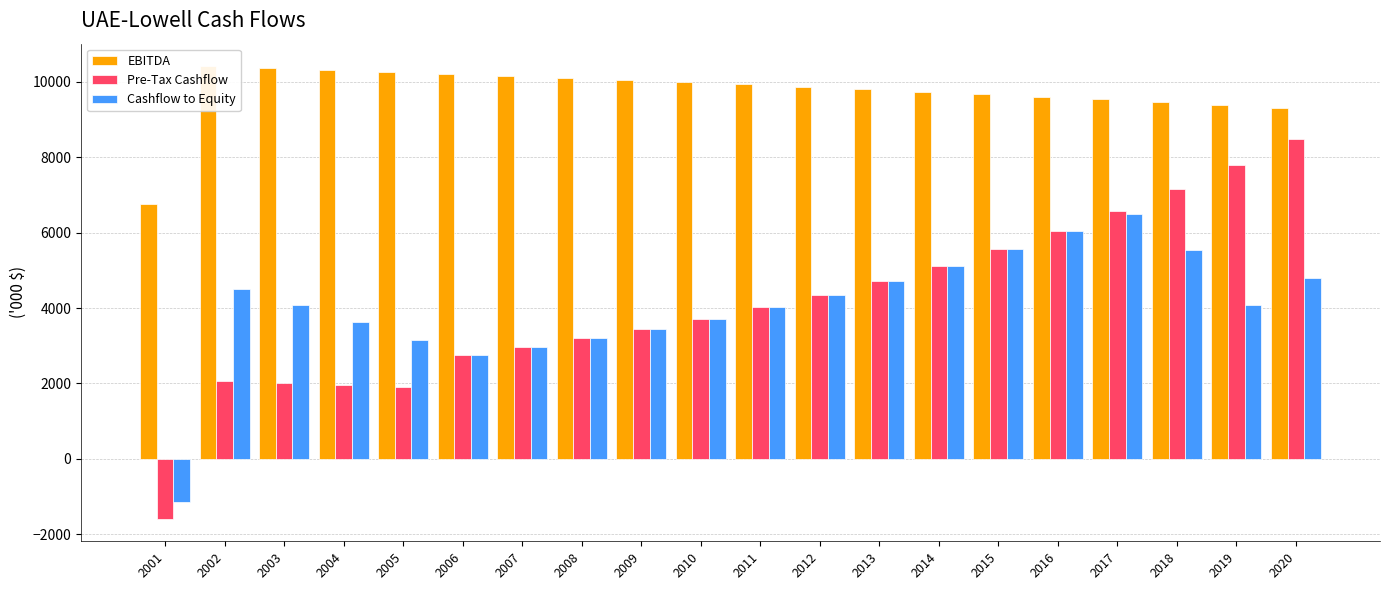

What are all the series names shown in the legend?

EBITDA, Pre-Tax Cashflow, Cashflow to Equity